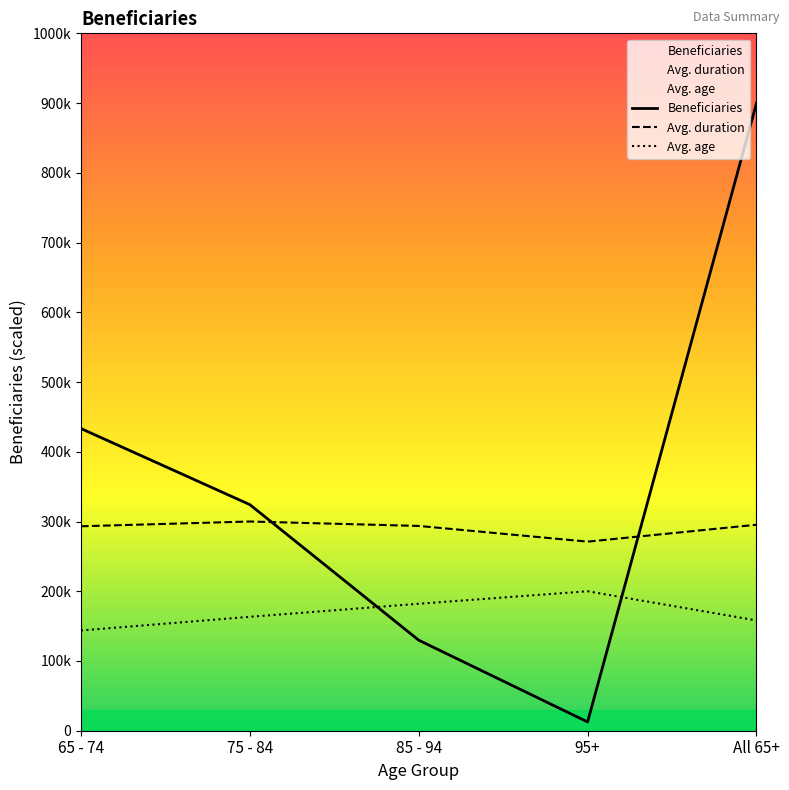

Which series has the largest total across all categories?

Beneficiaries